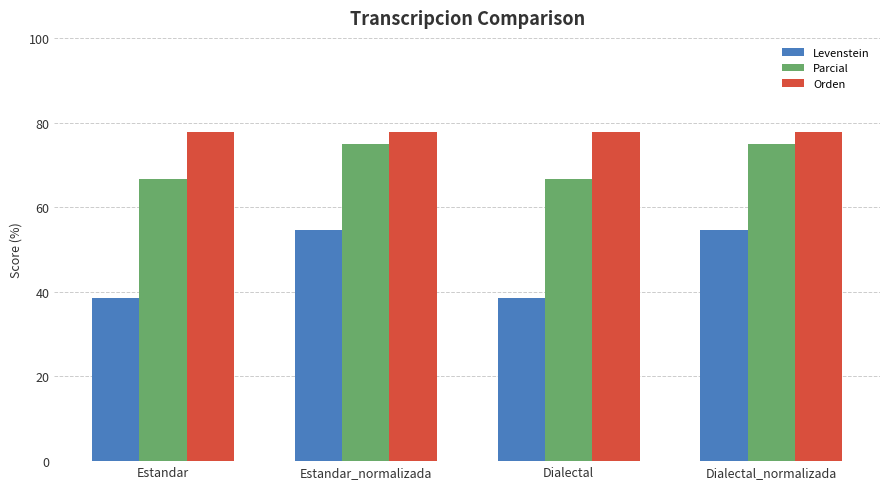

Are the bars horizontal?

No